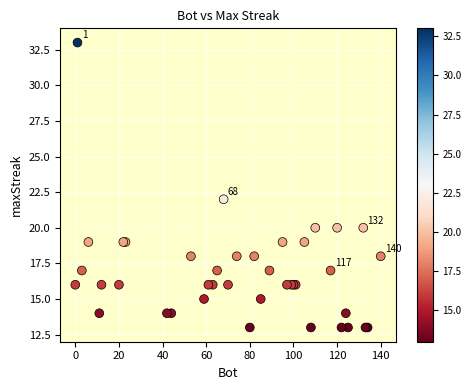

What Y value in the scatter plot is closest to 23?

22